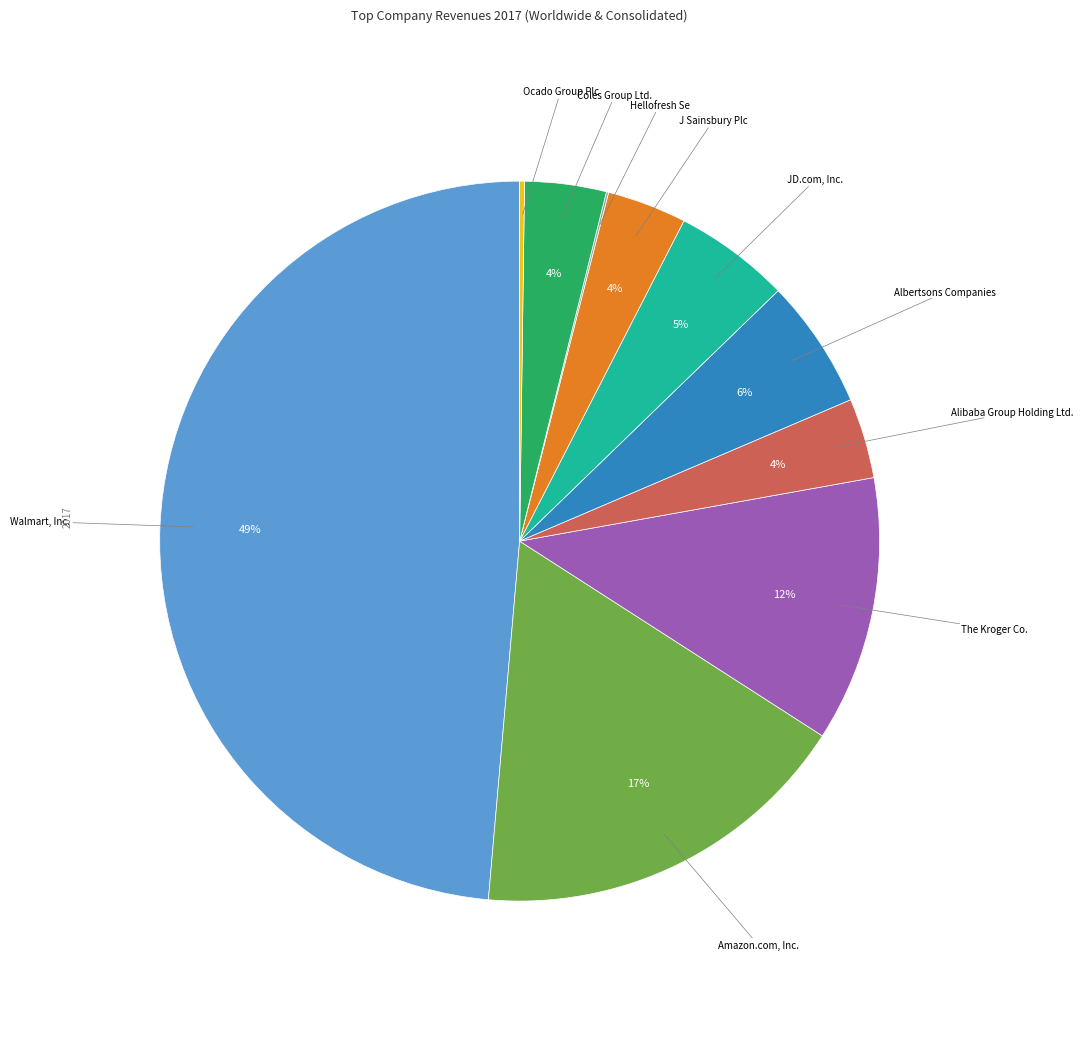

To the nearest percent, what is the average slice percentage?

10%